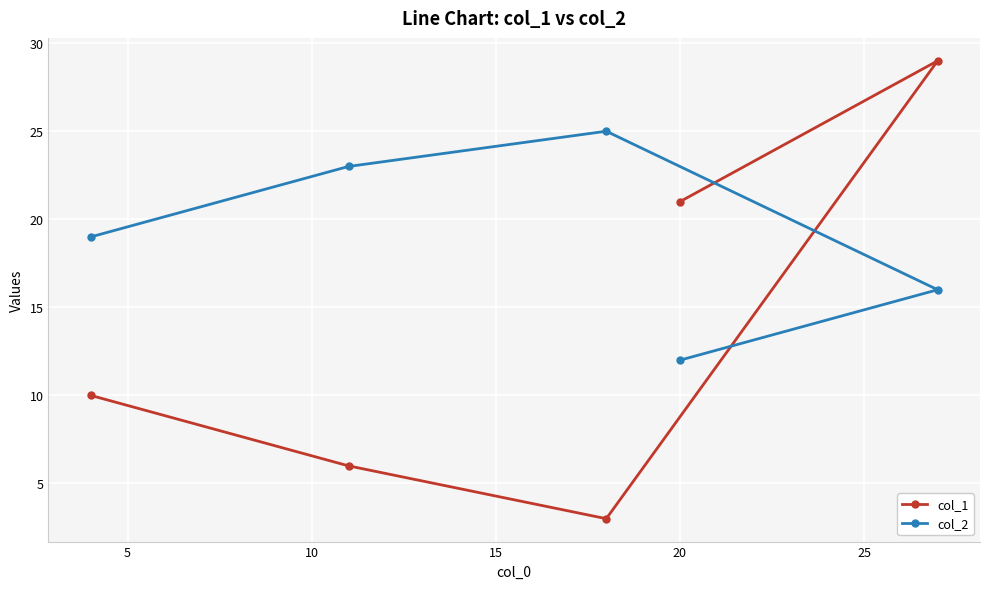

Which series has the largest total across all categories?

col_2